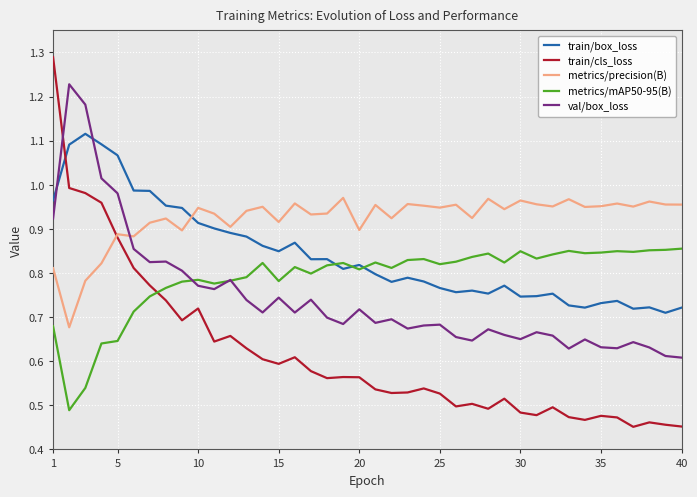

After their last crossing, which series has the higher values: train/box_loss or val/box_loss?

train/box_loss